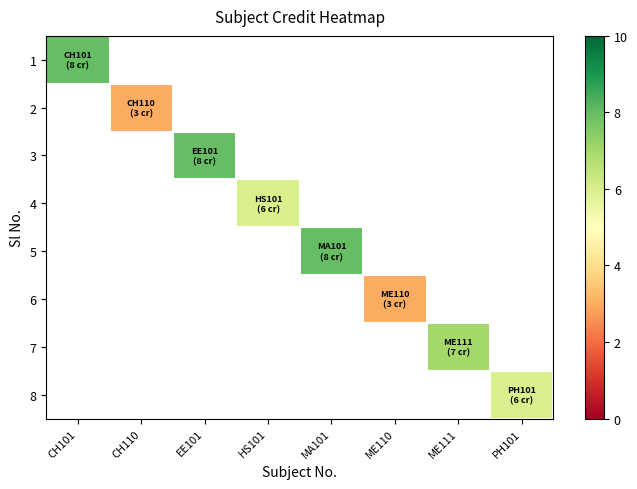

Is the value of 6 at MA101 greater than the value of 4 at ME110?

No